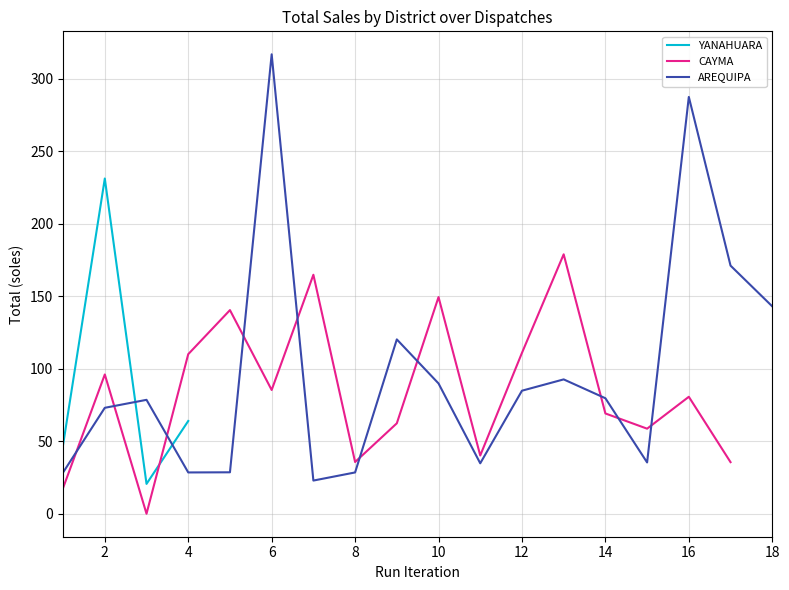

What is the maximum value for AREQUIPA?

317.0